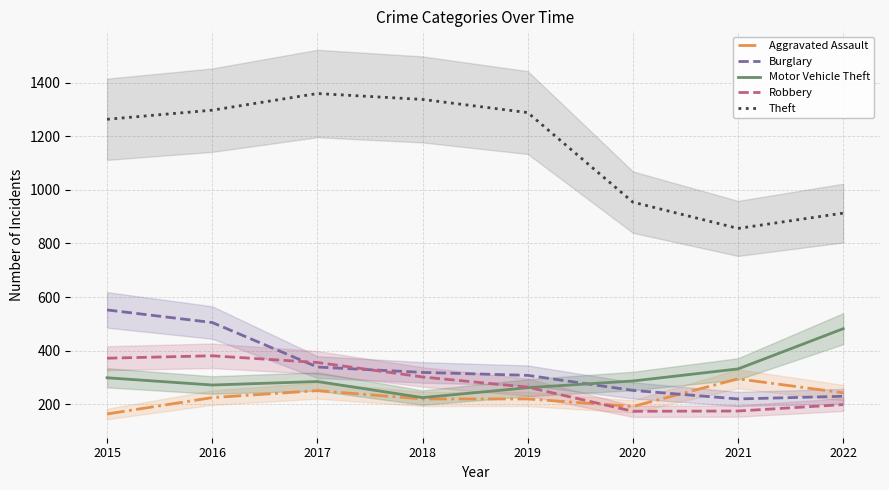

True or false: Burglary and Theft intersect in this chart.

False